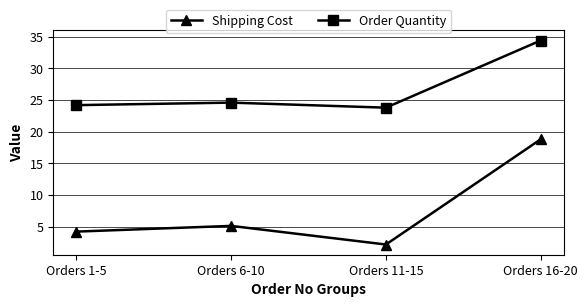

True or false: Shipping Cost and Order Quantity cross at least once.

False